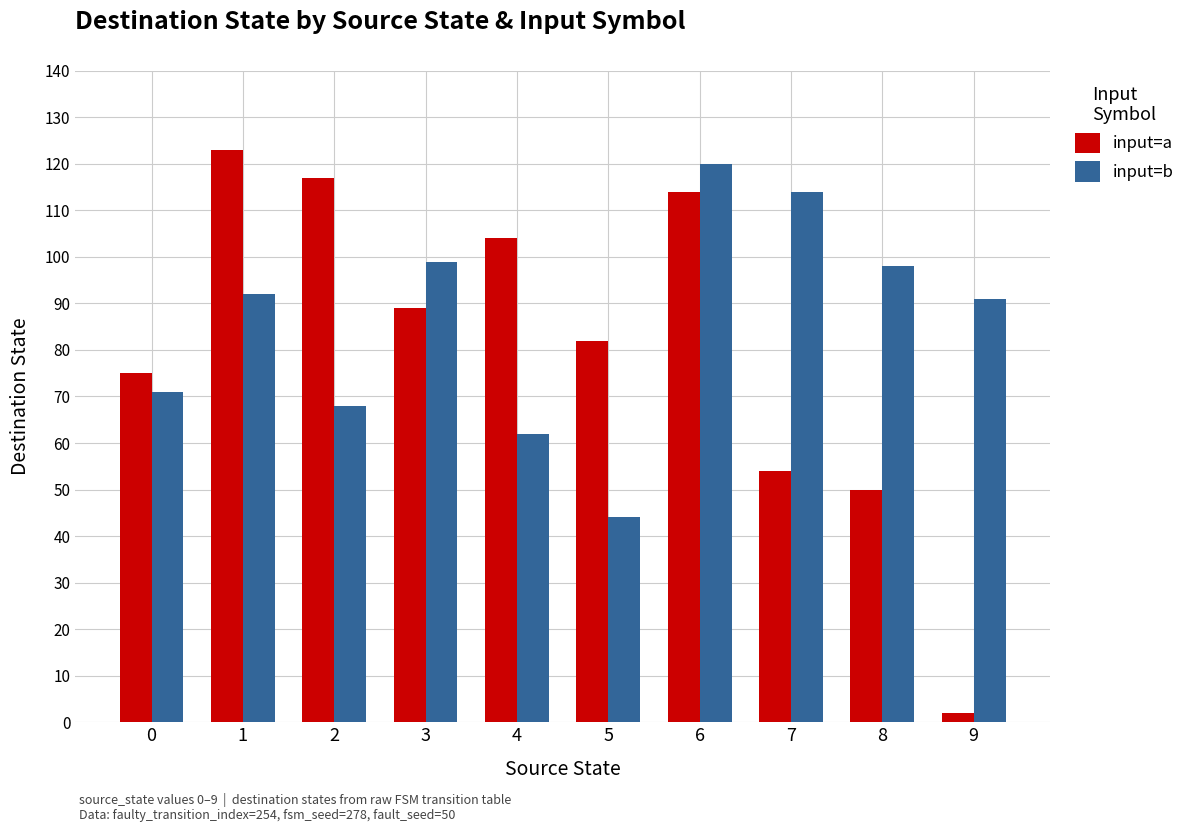

Reading right to left, what are all the values shown in this chart?

input=a: 9=2	8=50	7=54	6=114	5=82	4=104	3=89	2=117	1=123	0=75
input=b: 9=91	8=98	7=114	6=120	5=44	4=62	3=99	2=68	1=92	0=71